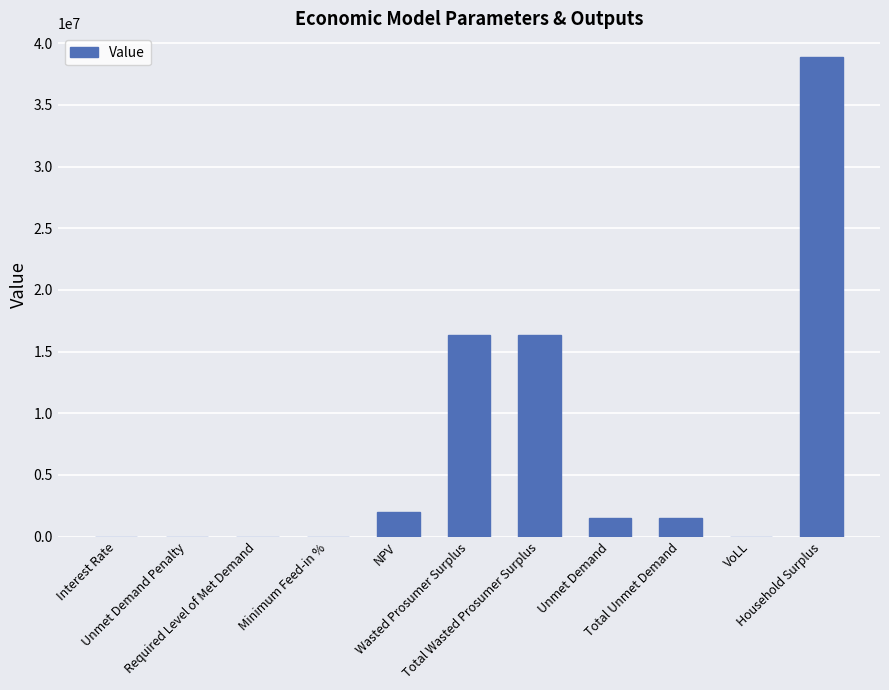

What is the sum of all values?

76597121.2